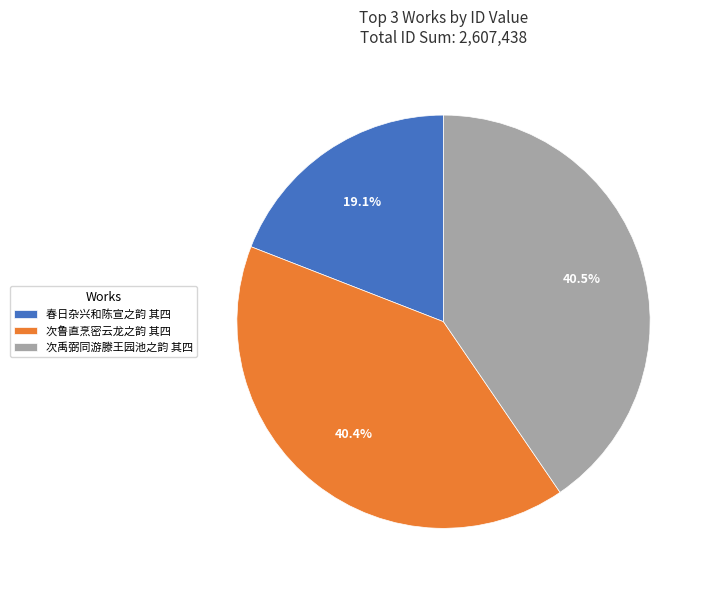

Which slice is the smallest?

春日杂兴和陈宣之韵 其四